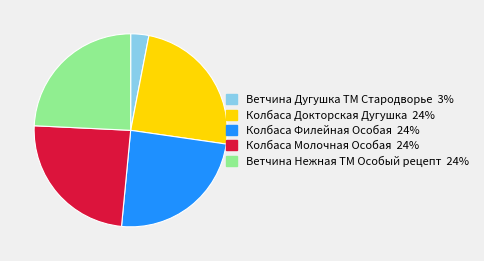

Count the number of slices in the pie.

5